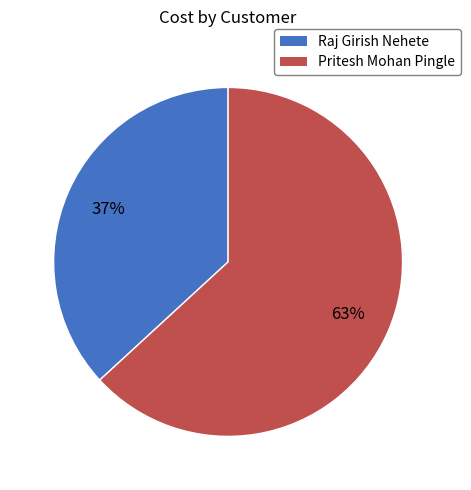

To the nearest percent, what is the combined percentage of Pritesh Mohan Pingle and Raj Girish Nehete?

100%